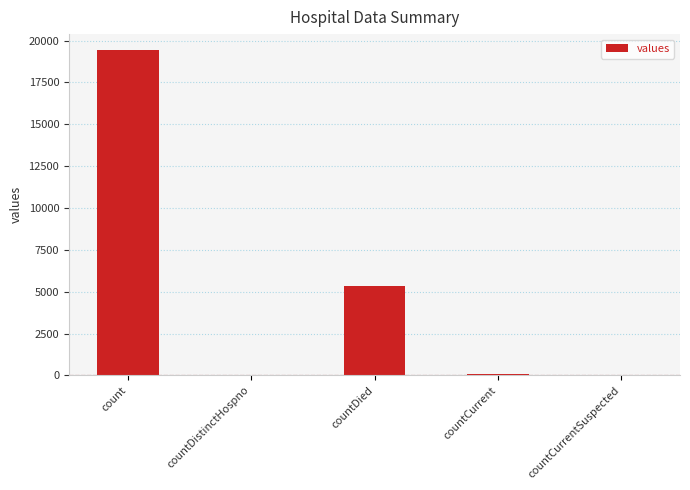

Which has a higher value, count or countDistinctHospno?

count